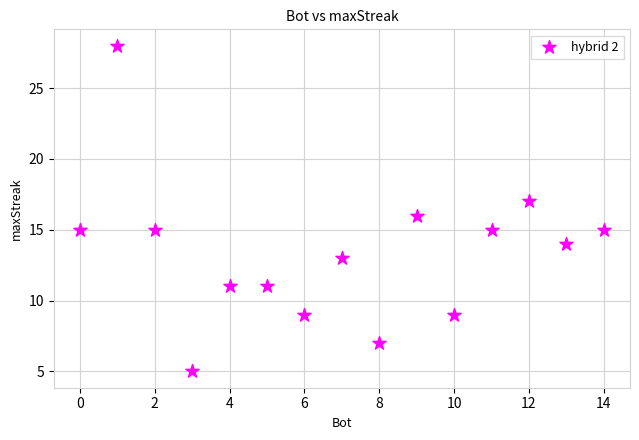

What is the range of Y values (max minus min)?

23